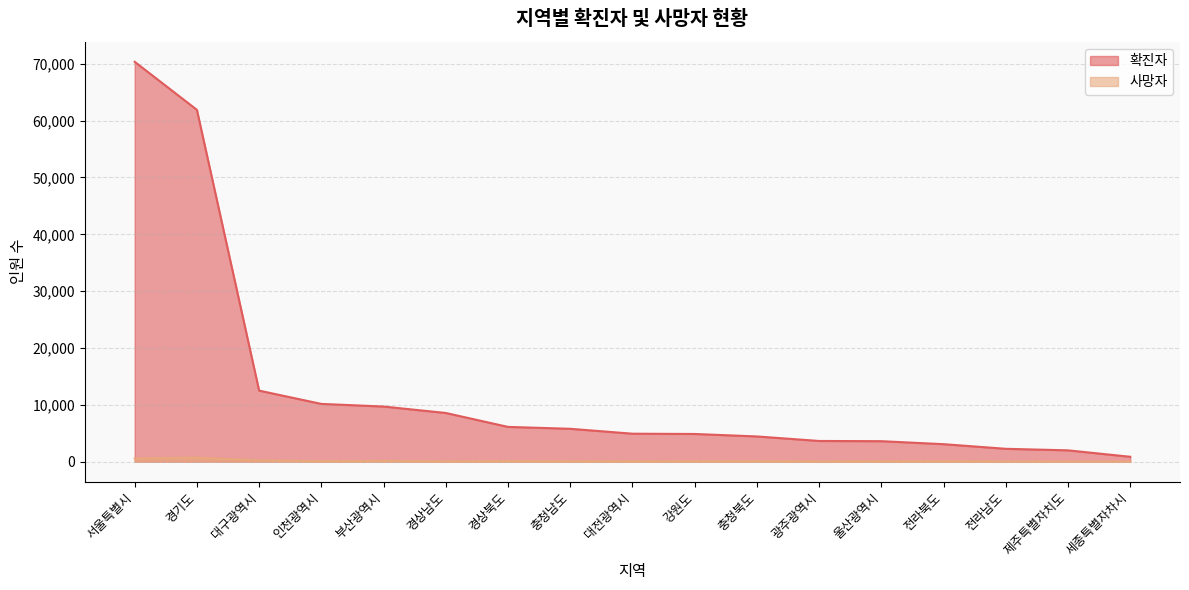

True or false: 확진자 and 사망자 cross at least once.

False